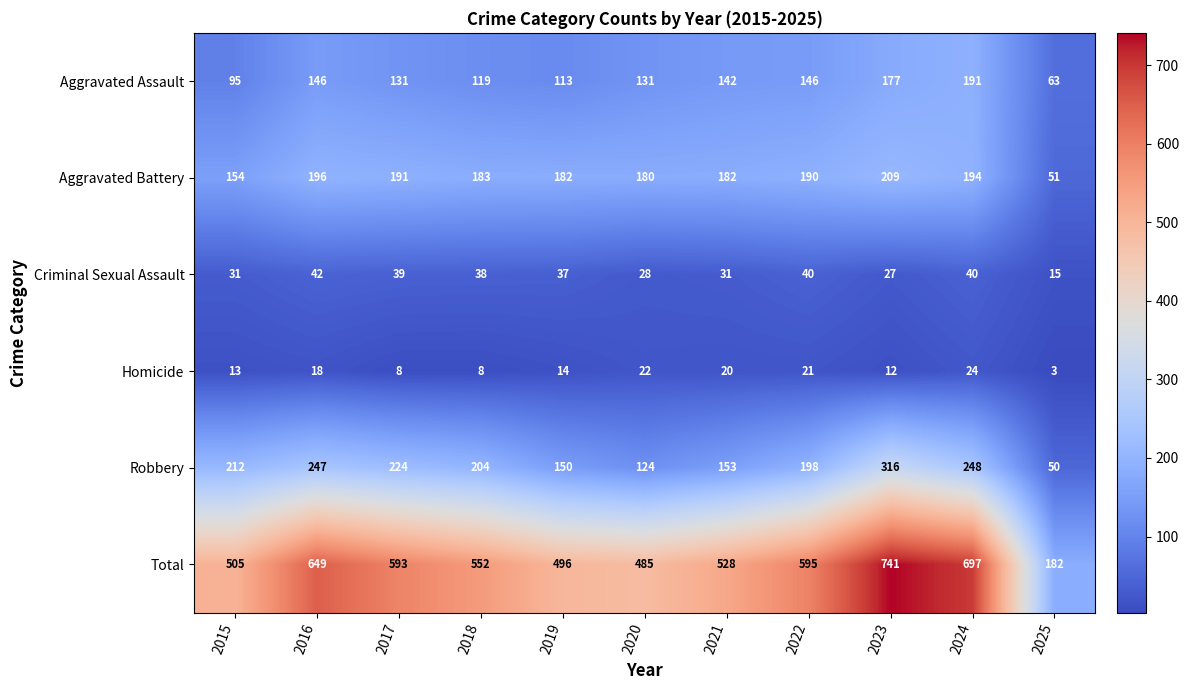

Where is Total nearest to the value 461?

2020